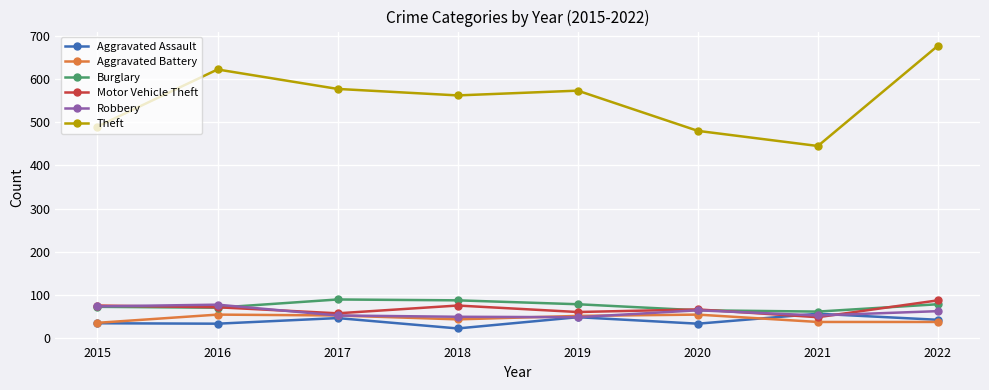

Does the chart display data point markers on the line(s)?

Yes